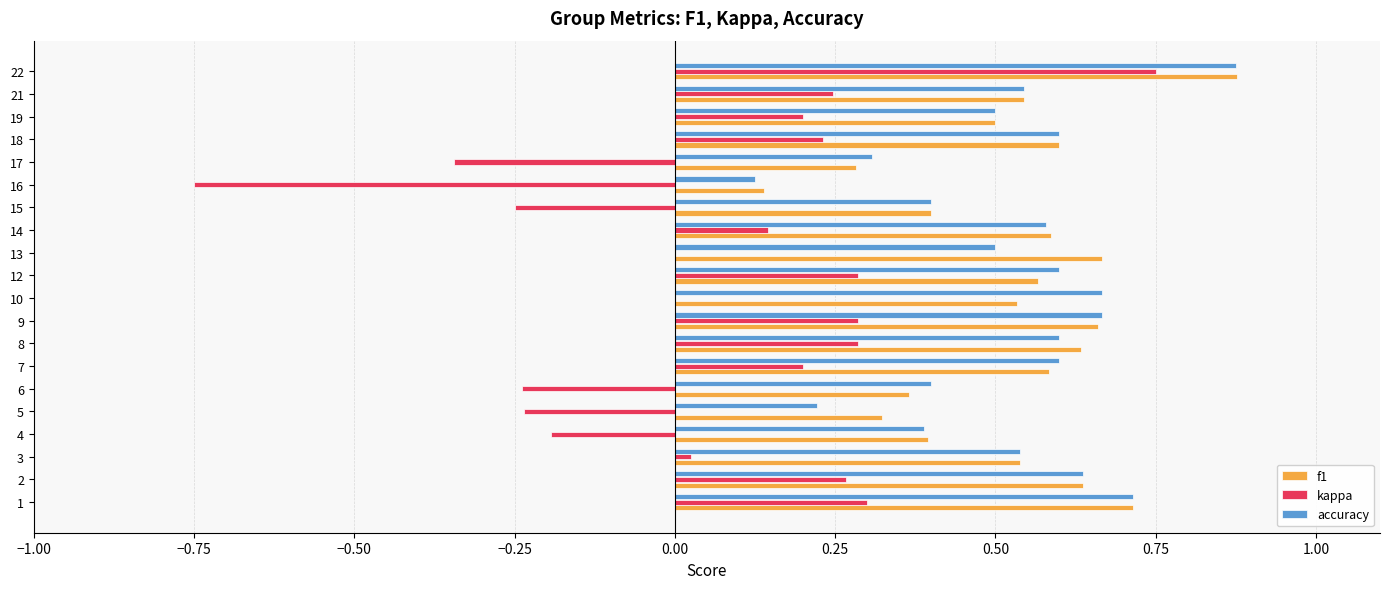

Between 8 and 13, which series saw the biggest shift?

kappa